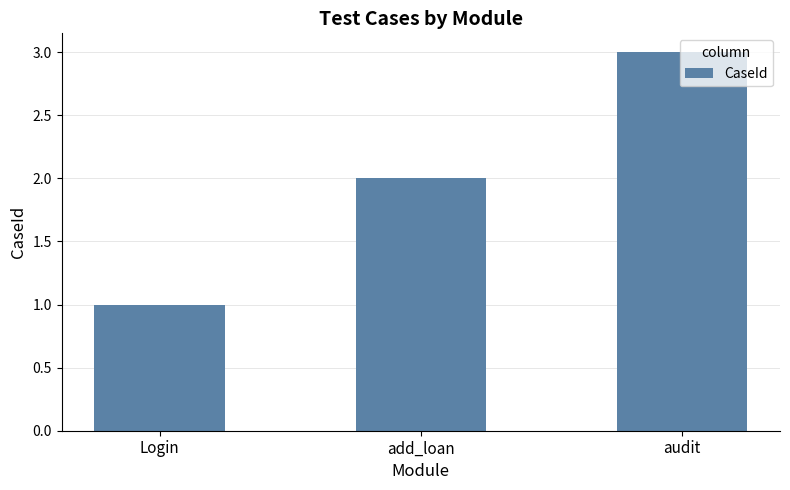

How many distinct data groups are displayed?

1